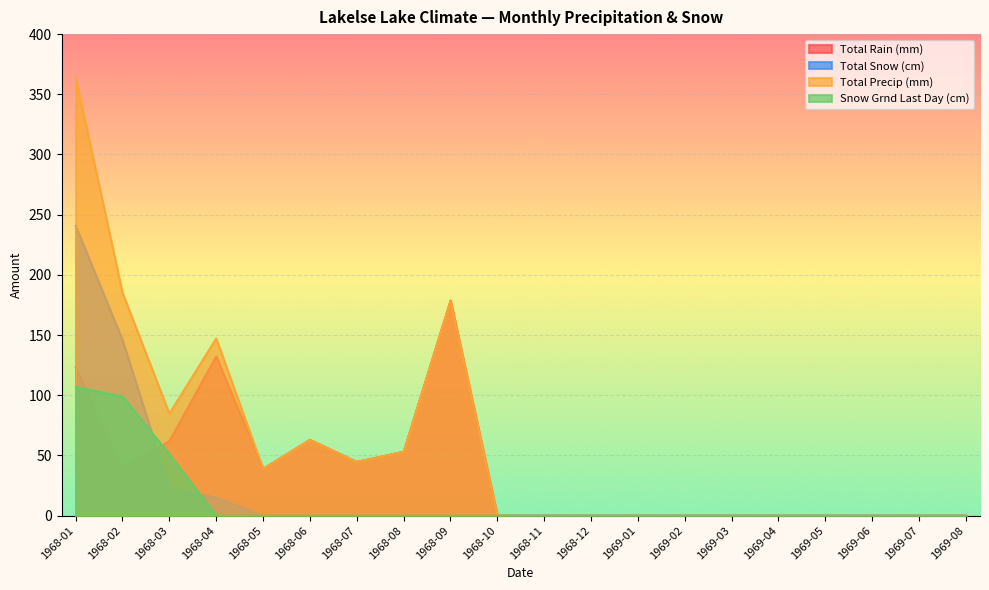

What is the greatest value displayed?

364.0